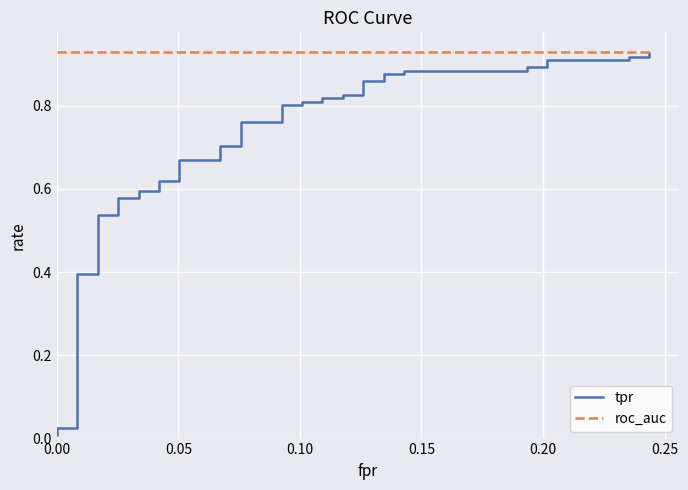

True or false: roc_auc has a value of 1.3 at 38.

False